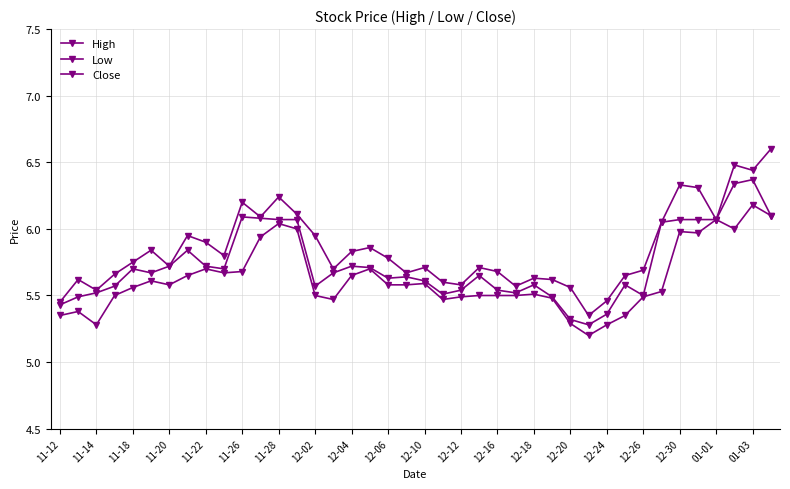

What is the sum of all Close values?

229.2